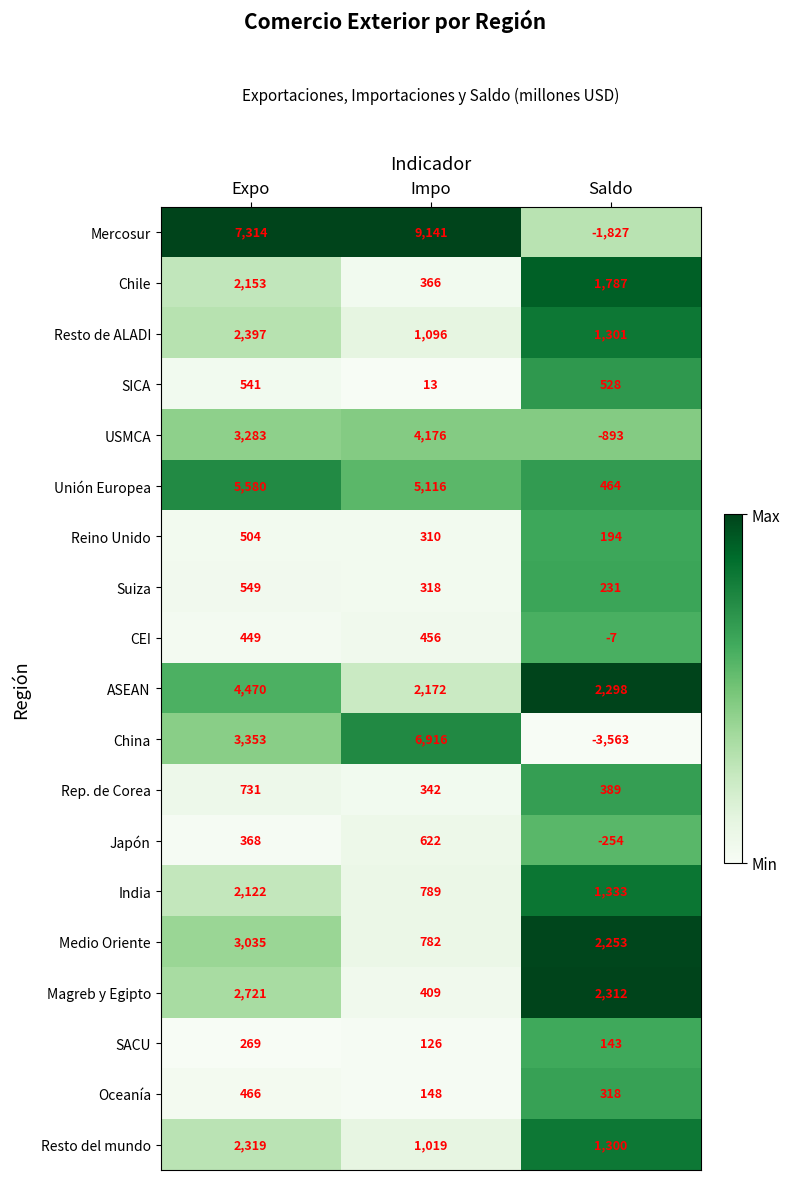

At Impo, list the series in order from largest to smallest.

Mercosur, China, Unión Europea, USMCA, ASEAN, Resto de ALADI, Resto del mundo, India, Medio Oriente, Japón, CEI, Magreb y Egipto, Chile, Rep. de Corea, Suiza, Reino Unido, Oceanía, SACU, SICA